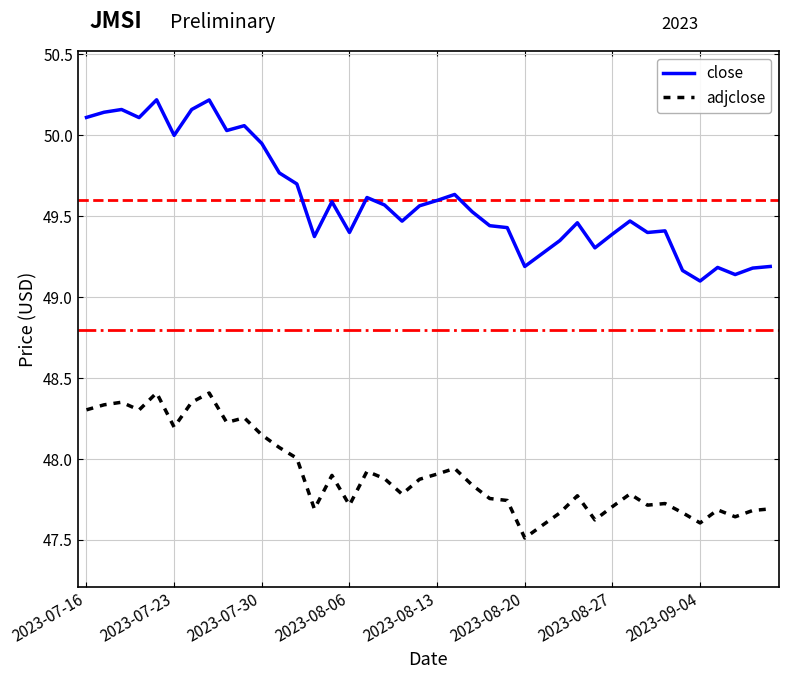

Rank the series by their average value, from lowest to highest.

adjclose, close